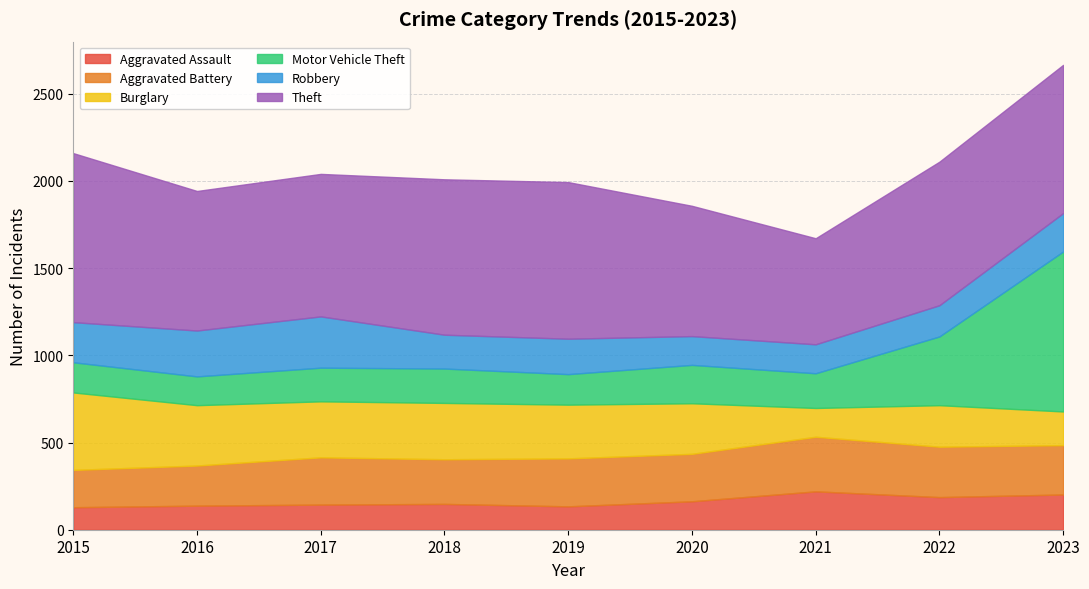

Where is the first local maximum for Aggravated Battery?

2017